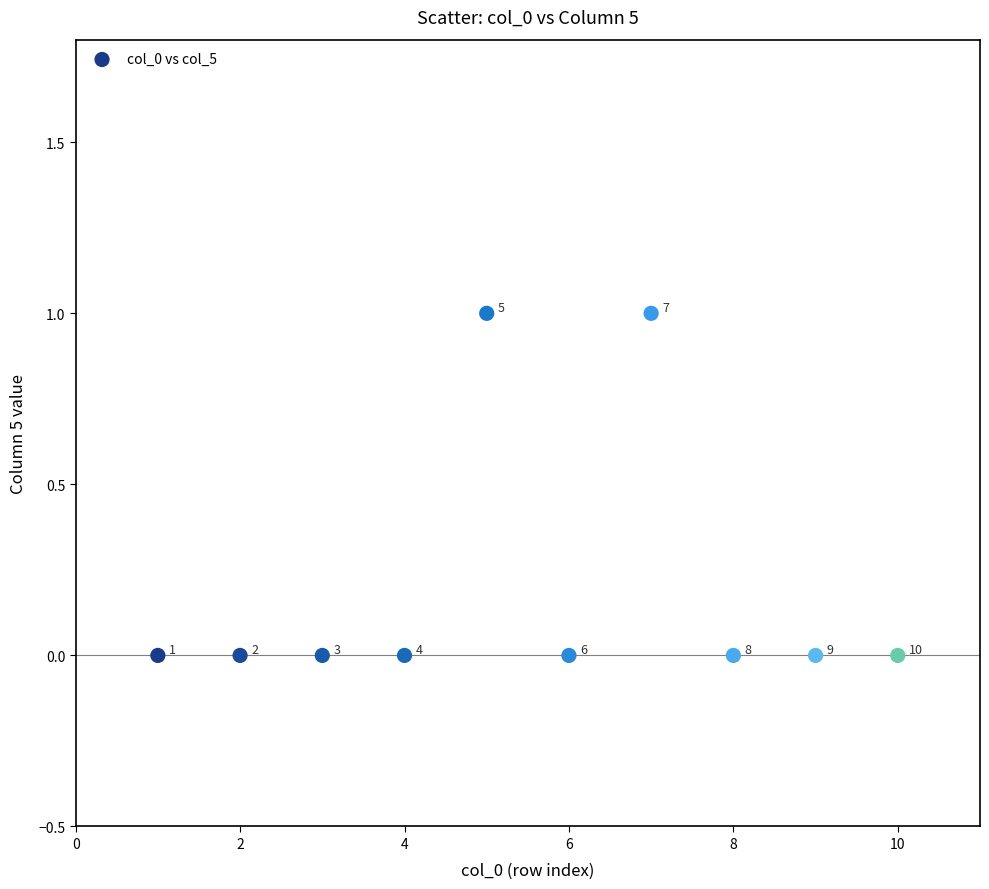

List the coordinates of all points as (X, Y) pairs, reading left to right.

(1, 0)  (2, 0)  (3, 0)  (4, 0)  (5, 1)  (6, 0)  (7, 1)  (8, 0)  (9, 0)  (10, 0)